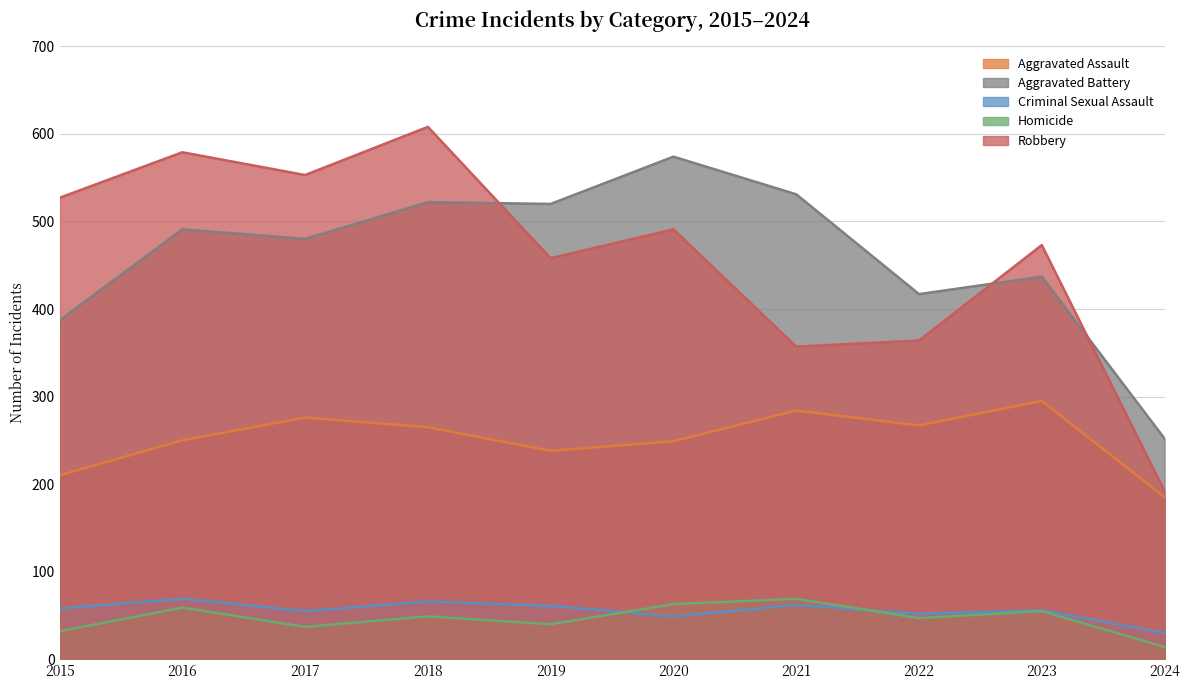

What value does the Robbery series have at 2023, to the nearest 5?

475